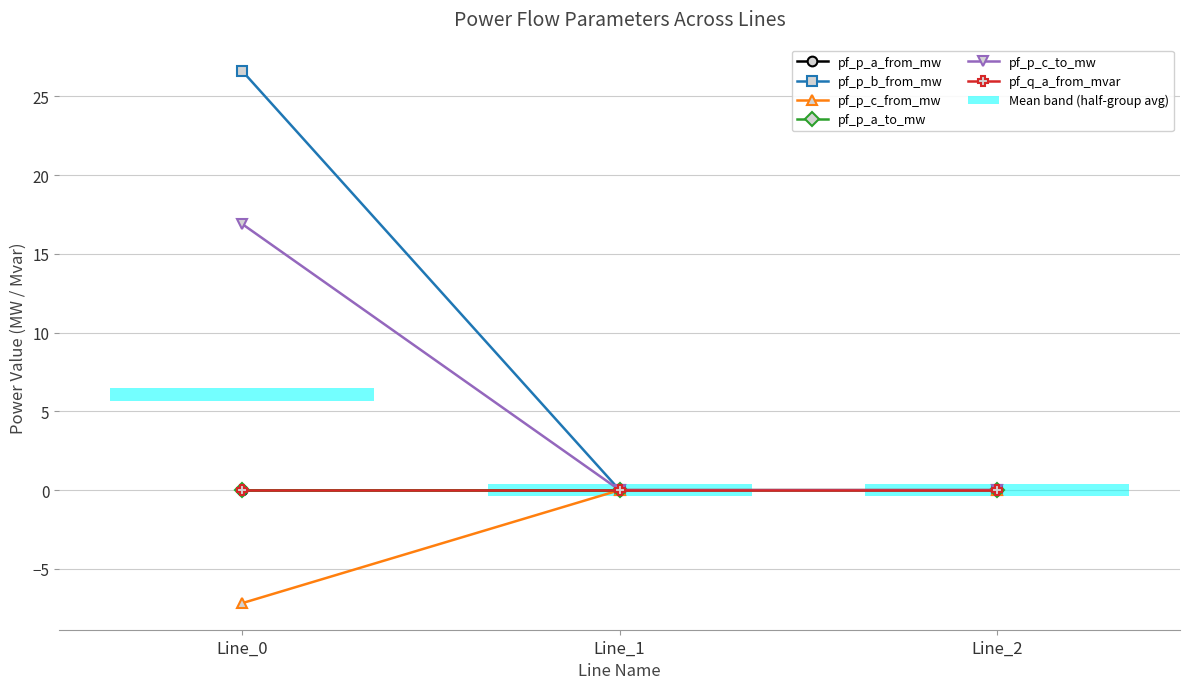

True or false: pf_p_c_from_mw has a value of -0.0 at Line_2.

True